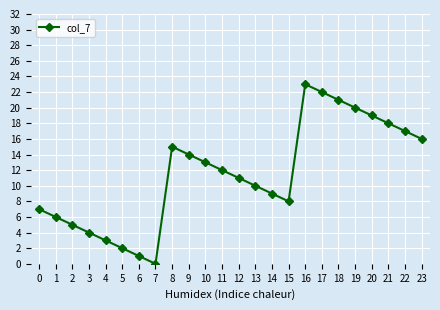

What is the difference between the second highest and minimum values?

22